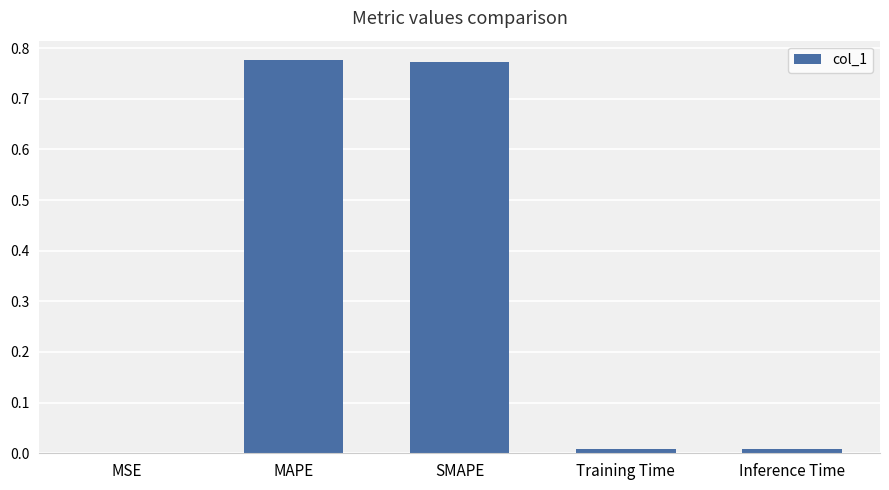

True or false: the data shows 0.0 at Inference Time.

True